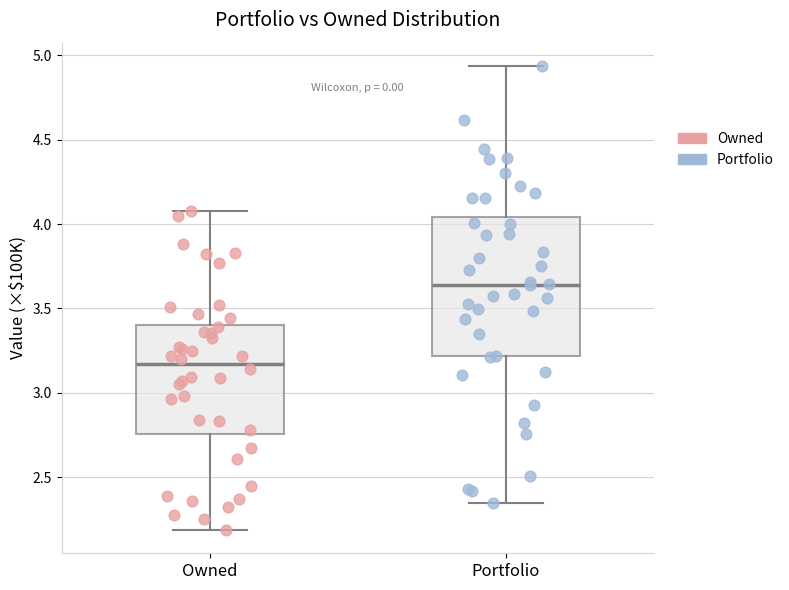

Reading left to right, transcribe this box plot: for each box, give where its median line is, the range the box spans, and where its two whiskers end, as read against the y-axis. The values are not printed on the chart, so give them approximately, as read against the axis.

Owned: median 3.15, box 2.75 to 3.40, whiskers 2.20 to 4.10
Portfolio: median 3.65, box 3.20 to 4.05, whiskers 2.35 to 4.95